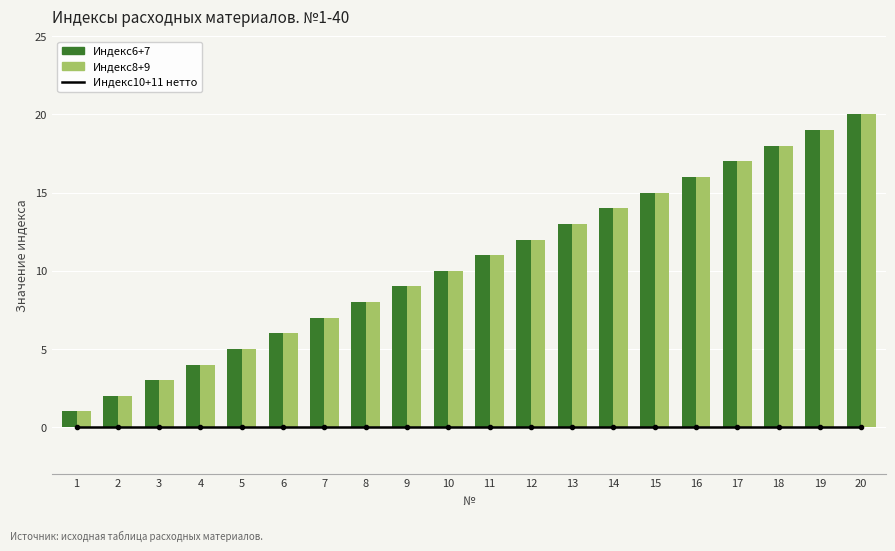

What is the difference between the highest and lowest values at 14?

14